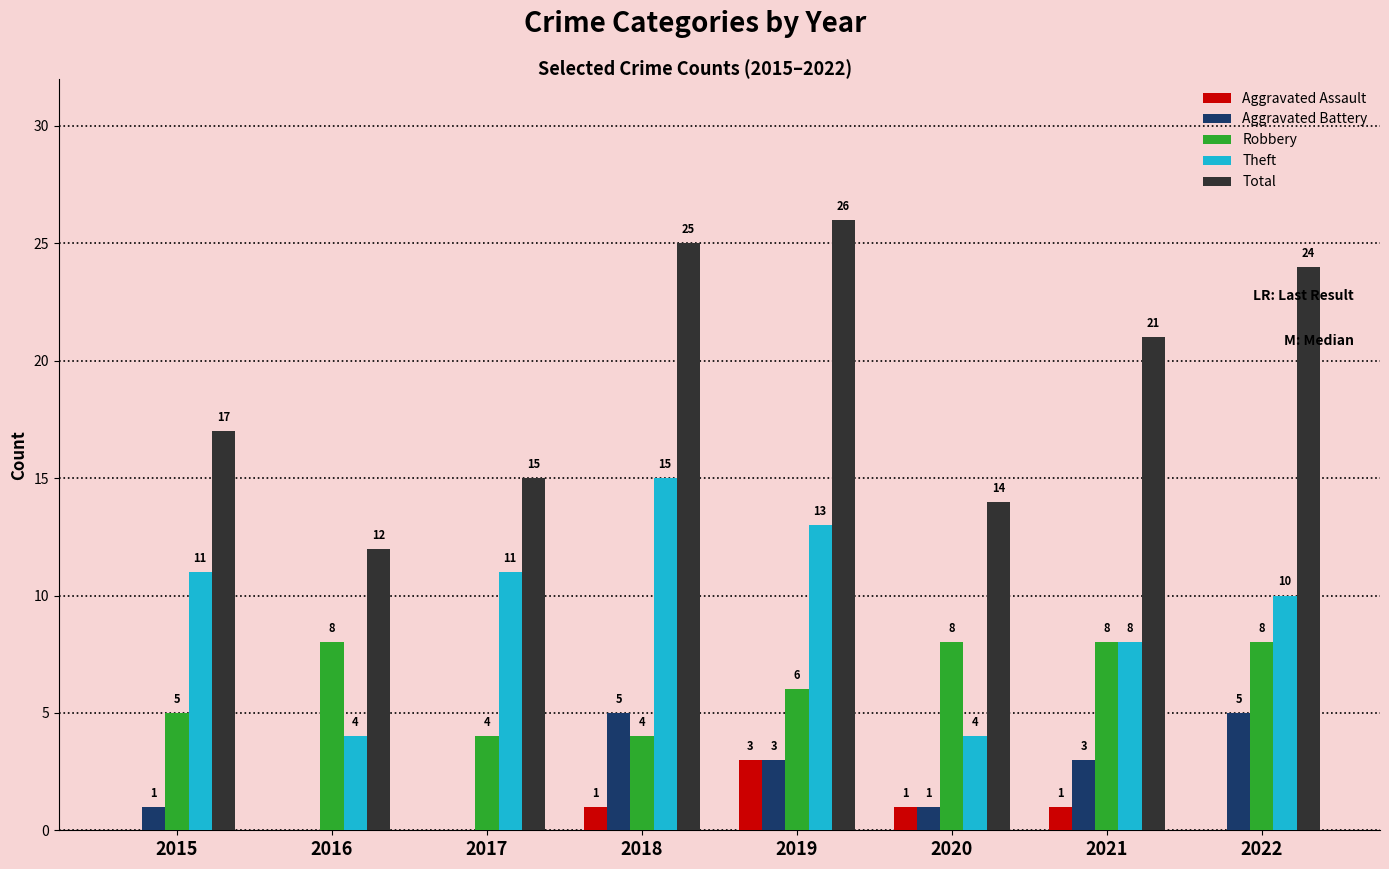

What is the sum of all Aggravated Assault values?

6